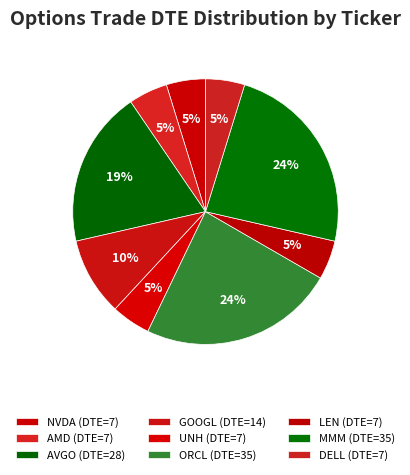

How many slices are in this pie chart?

9